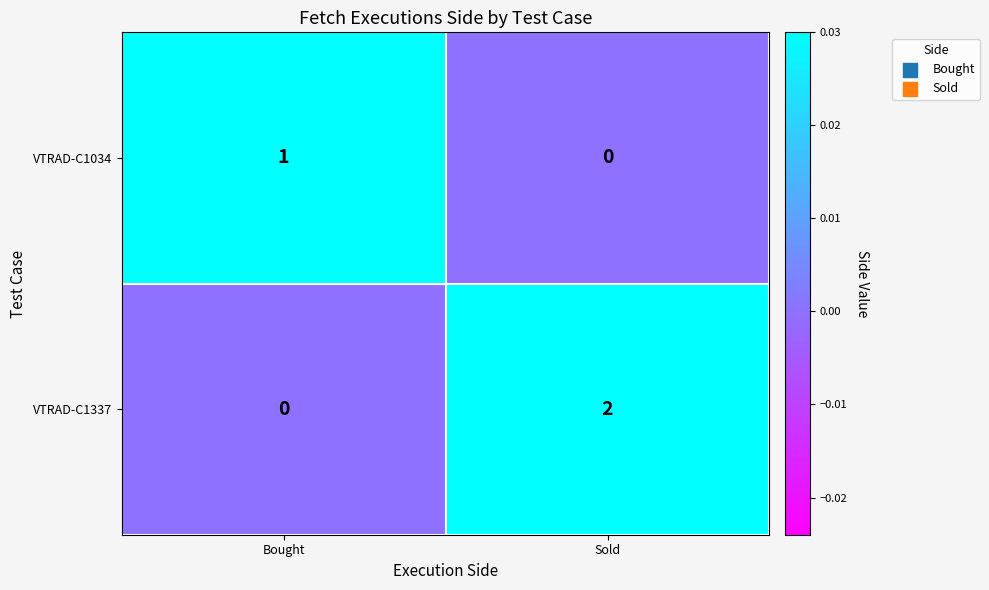

At Sold, list the series in order from smallest to largest.

VTRAD-C1034, VTRAD-C1337